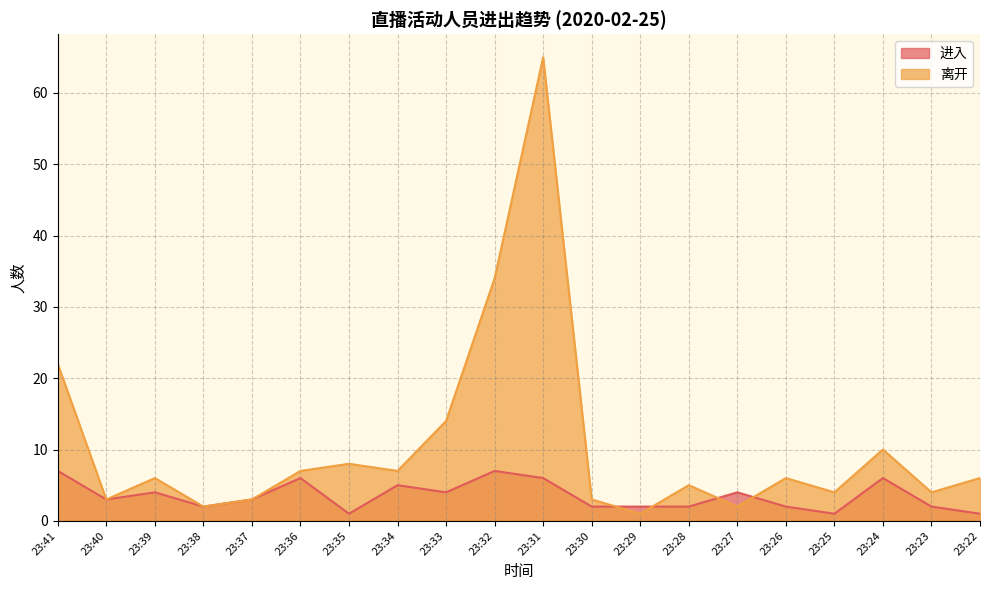

Rank the series by their average value, from highest to lowest.

离开, 进入